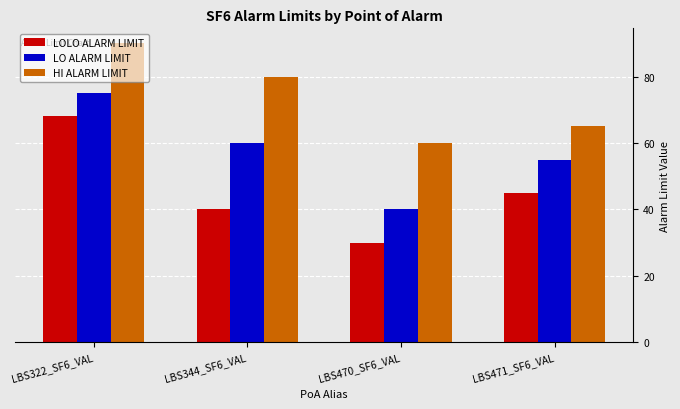

Which category has the lowest value across all series?

LBS470_SF6_VAL